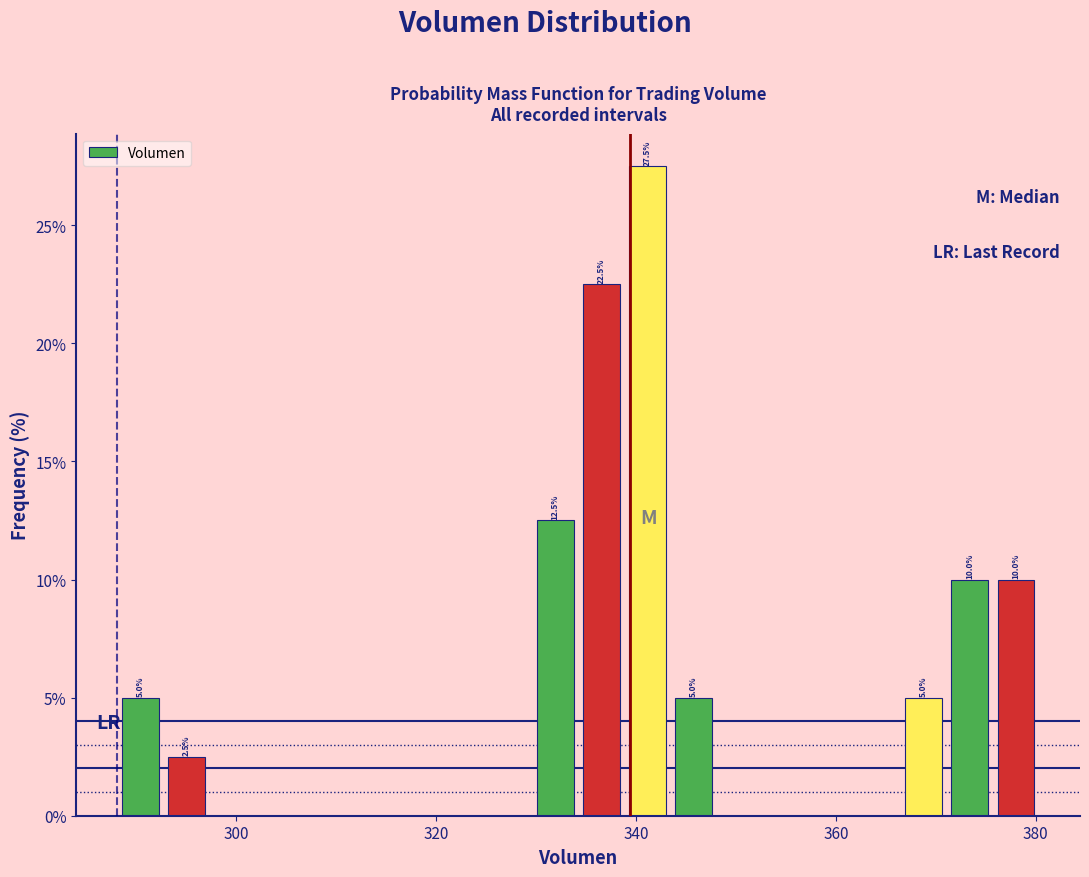

Read against the x-axis, roughly where is the centre of the tallest bar?

342